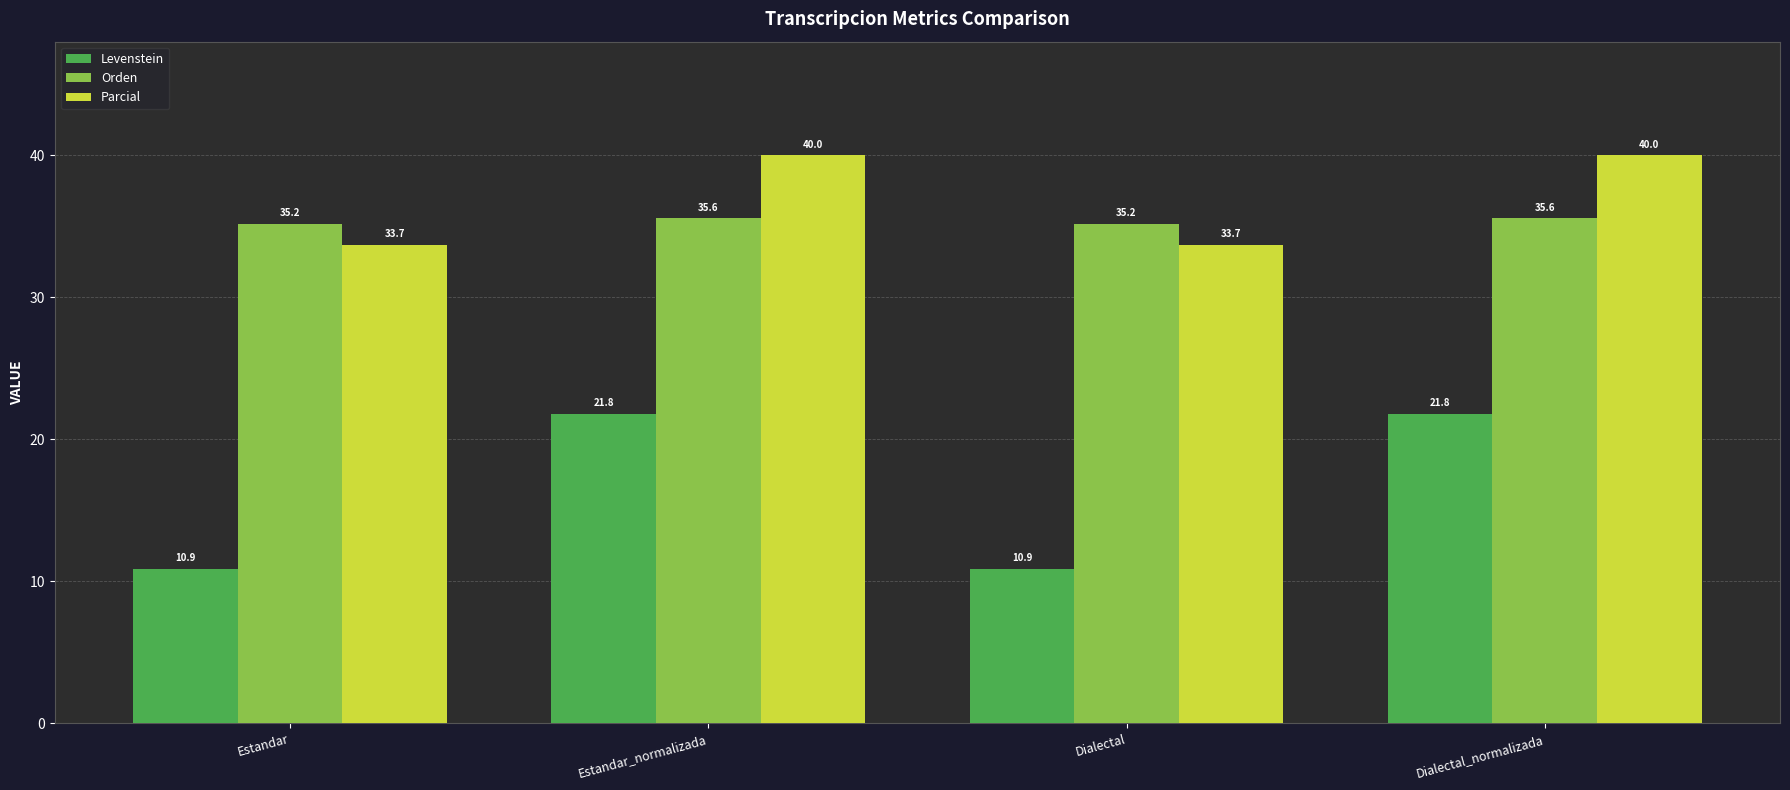

What is the minimum value for Orden?

35.2